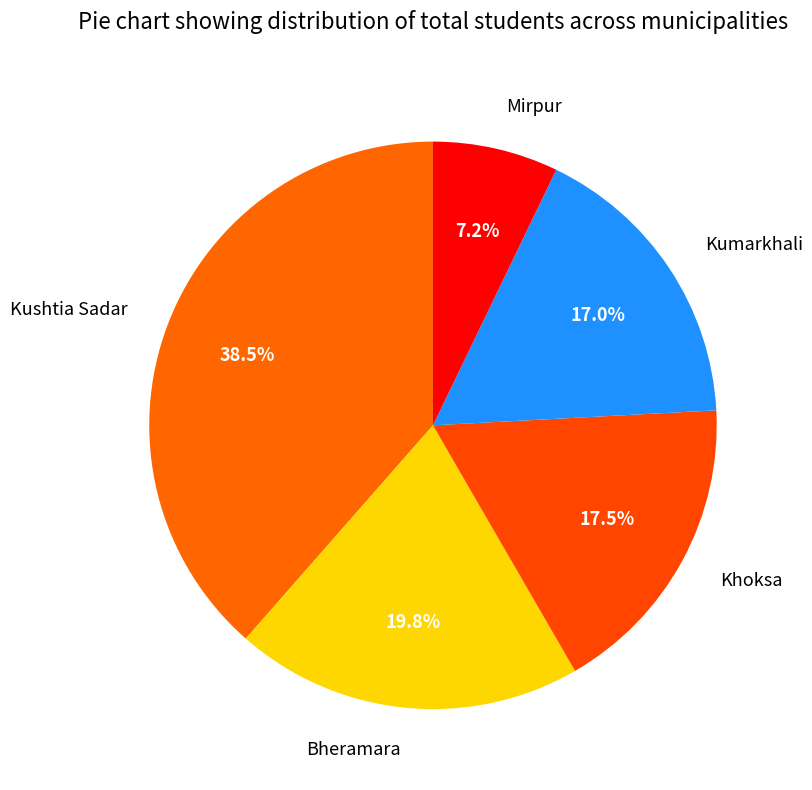

Approximately how many times larger is the value at Mirpur compared to Bheramara?

0.4